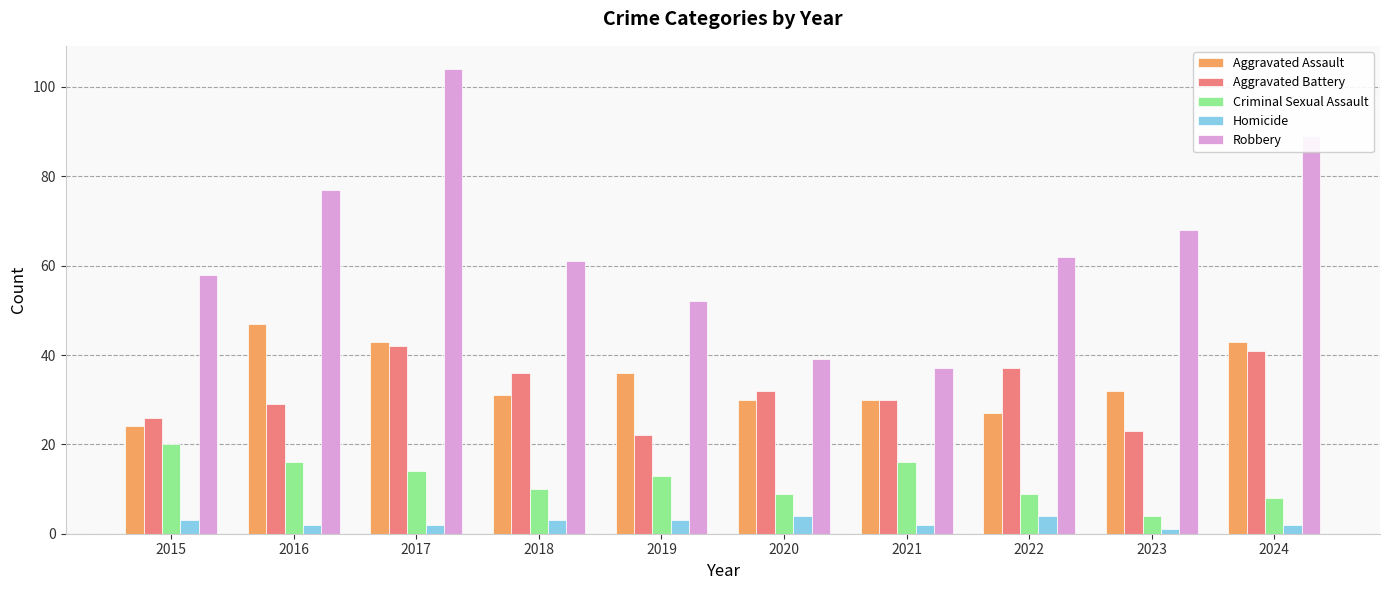

How many bars are there in total?

50